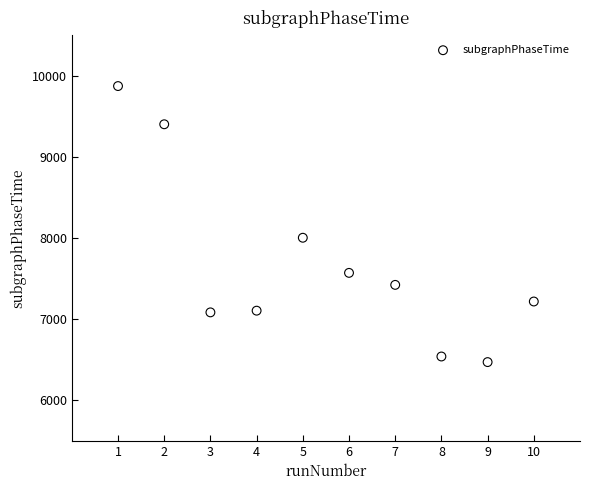

What Y value in the scatter plot is closest to 8170?

8002